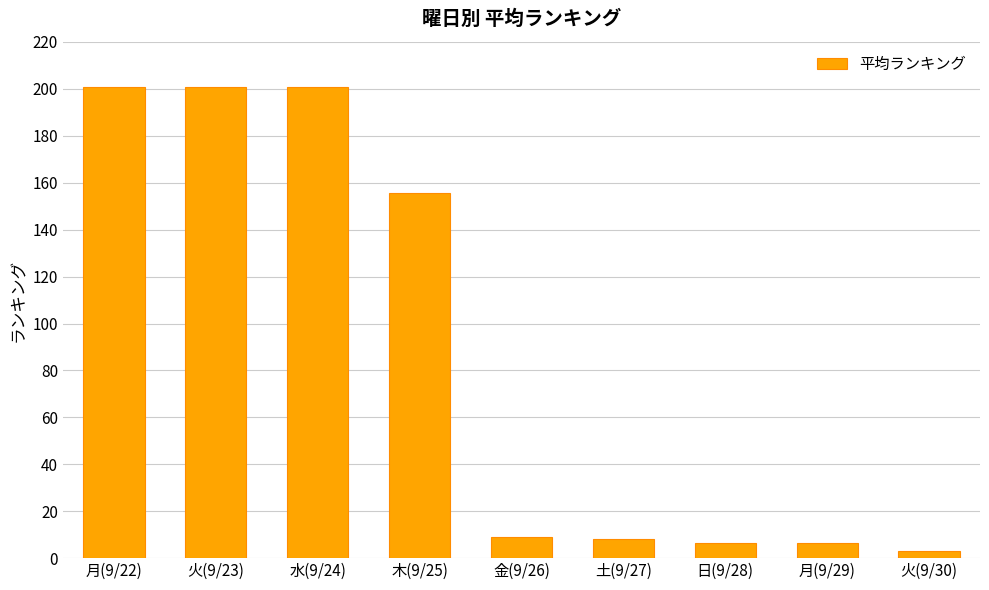

What is the difference between the maximum and minimum values?

198.0